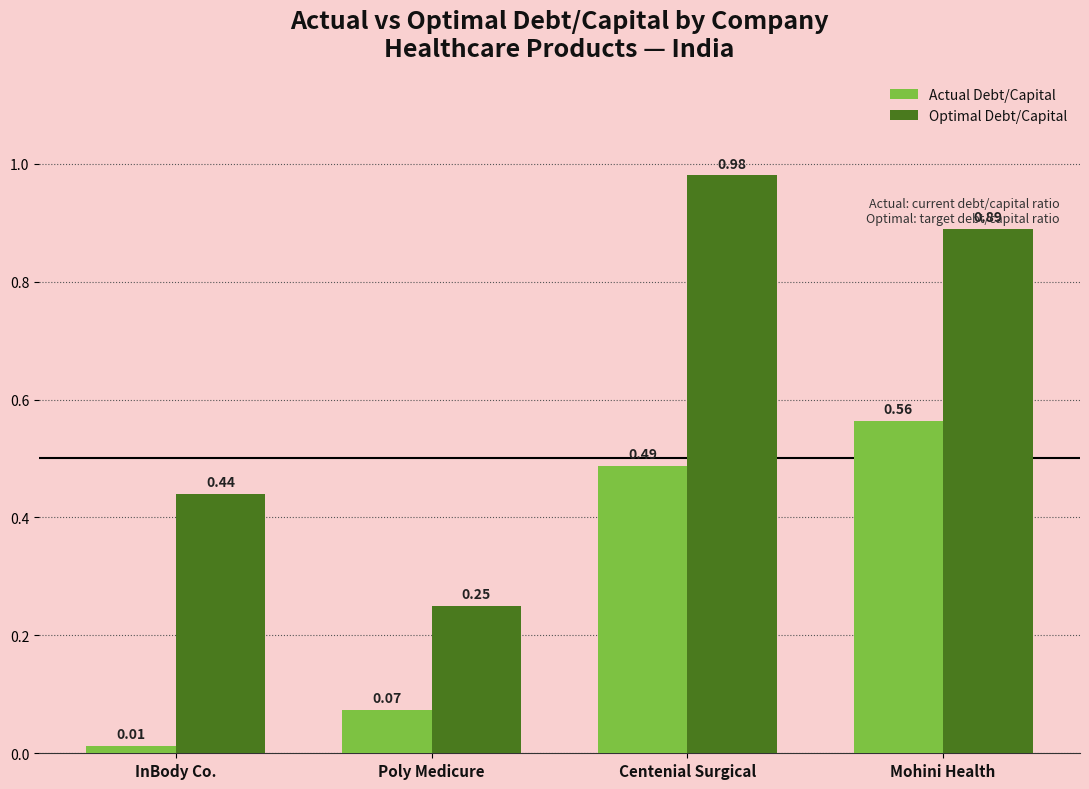

What is the difference between the maximum and minimum values in the Optimal Debt/Capital series?

0.7